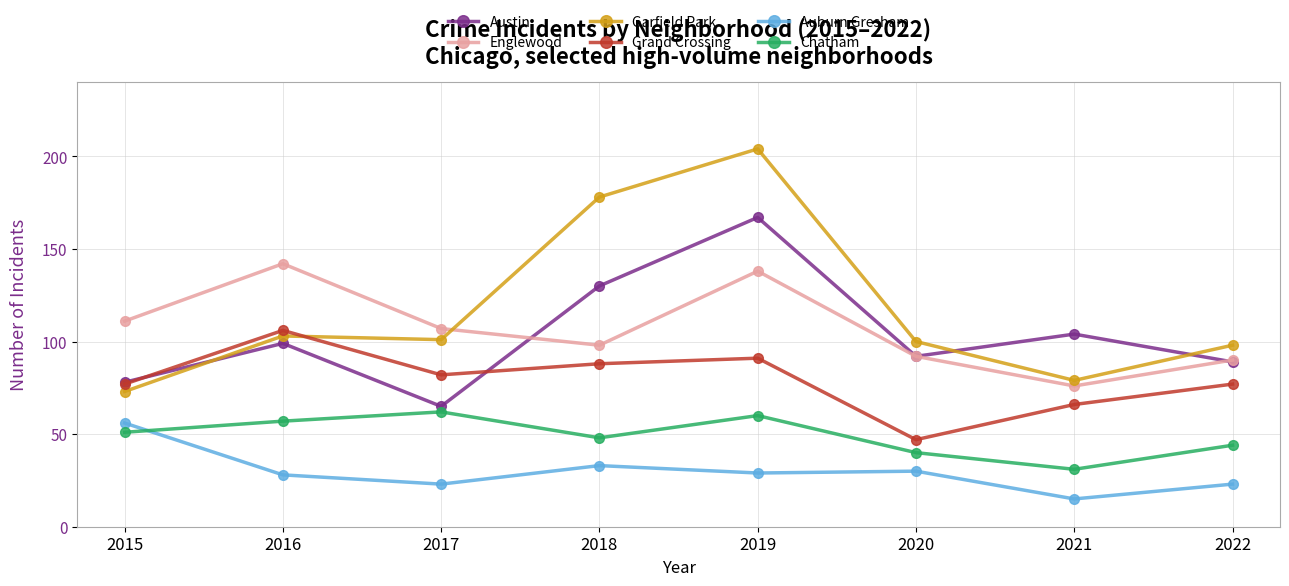

Reading right to left, extract all data points from this chart.

Austin: 89	104	92	167	130	65	99	78
Englewood: 90	76	92	138	98	107	142	111
Garfield Park: 98	79	100	204	178	101	103	73
Grand Crossing: 77	66	47	91	88	82	106	77
Auburn Gresham: 23	15	30	29	33	23	28	56
Chatham: 44	31	40	60	48	62	57	51